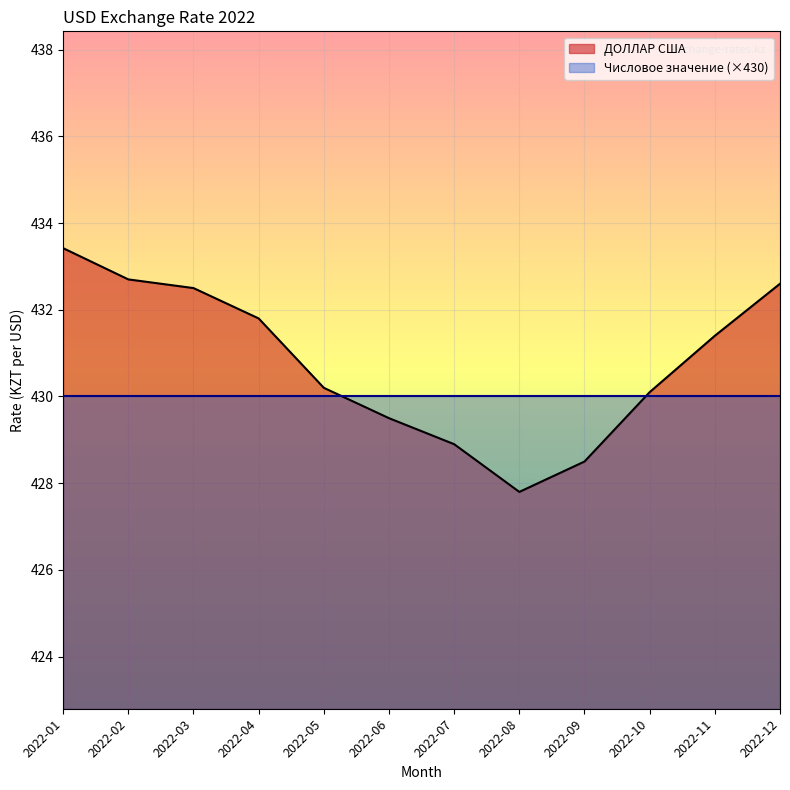

Is it true that ДОЛЛАР США equals 430.2 at 2022-05?

True